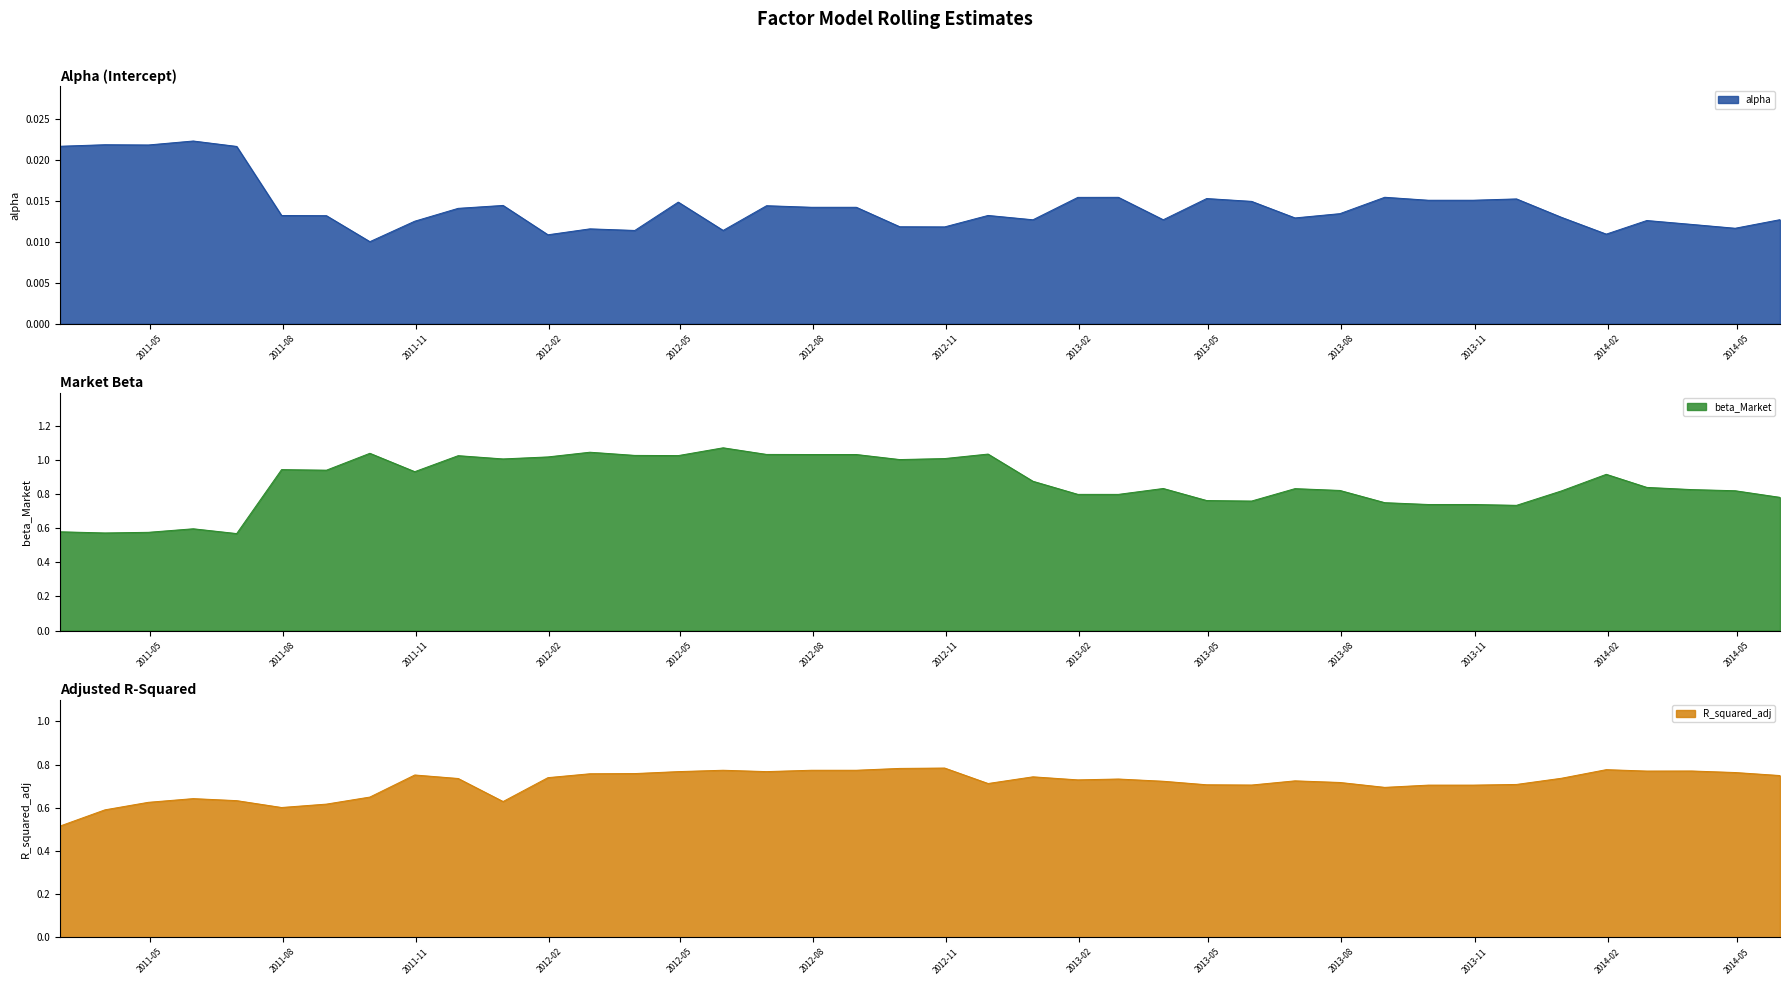

Is the value of beta_Market at 2011-10-31 greater than the value of R_squared_adj at 2014-01-31?

Yes